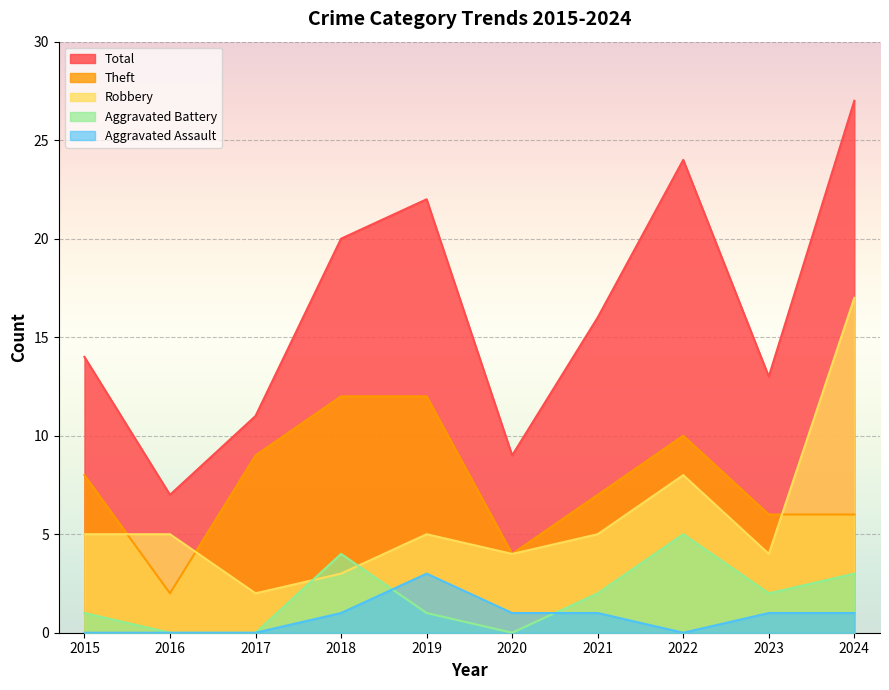

True or false: Theft and Aggravated Battery intersect in this chart.

False